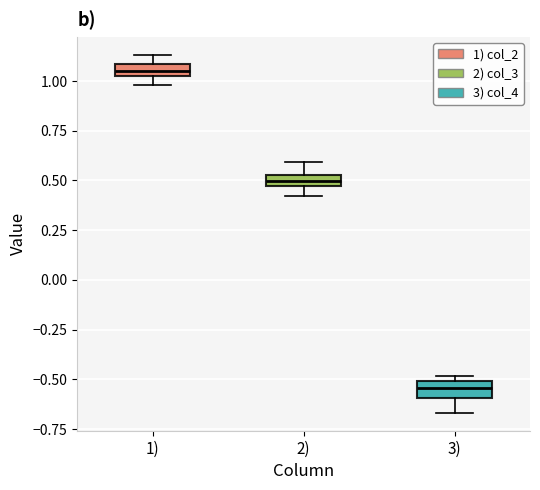

Which box has the highest median line?

1)